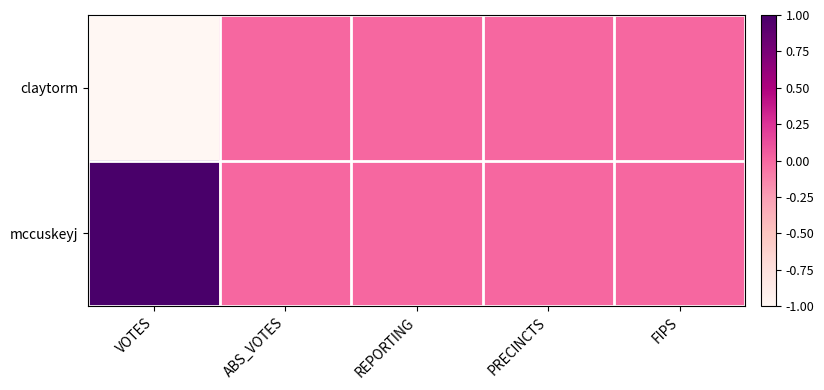

At which category does the chart reach its minimum across all series?

VOTES